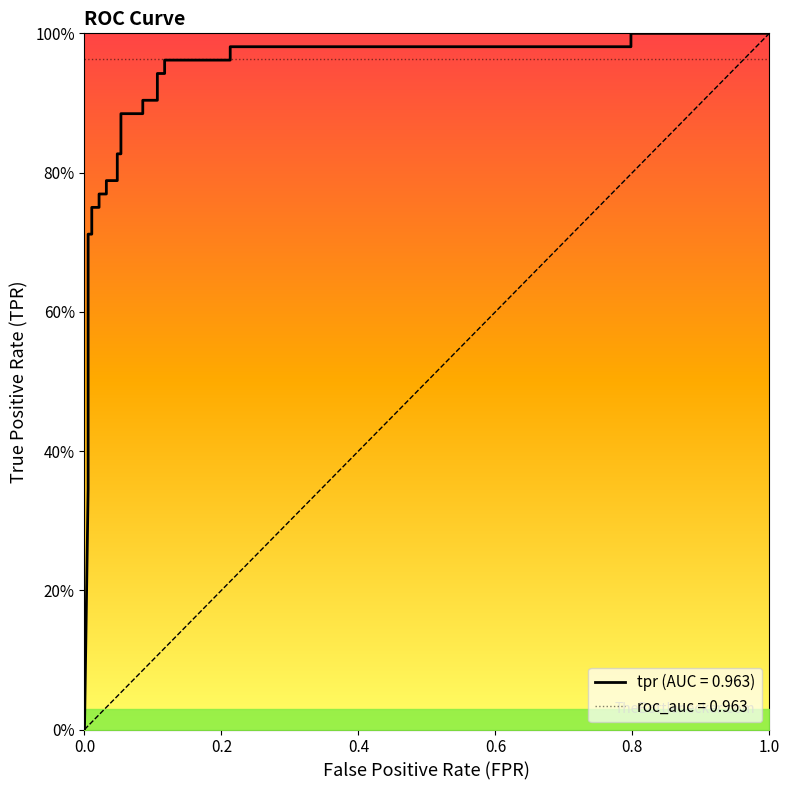

What is the greatest value displayed?

1.0